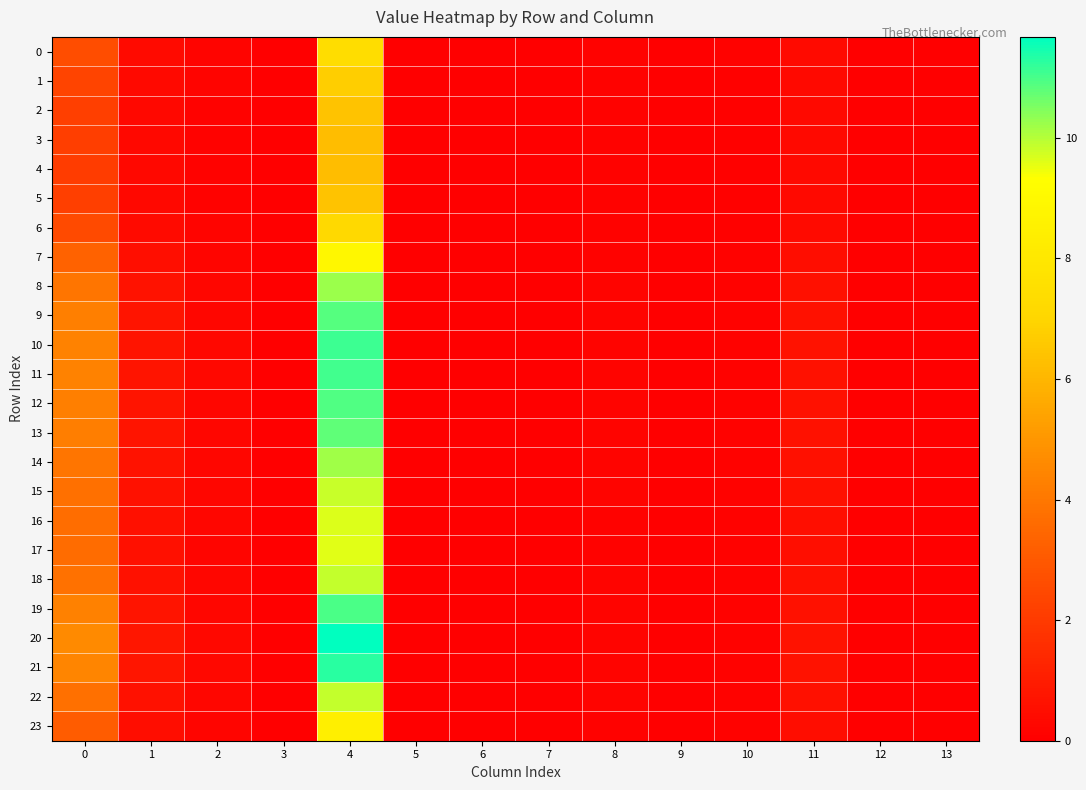

At how many categories does at least one series exceed 4?

2